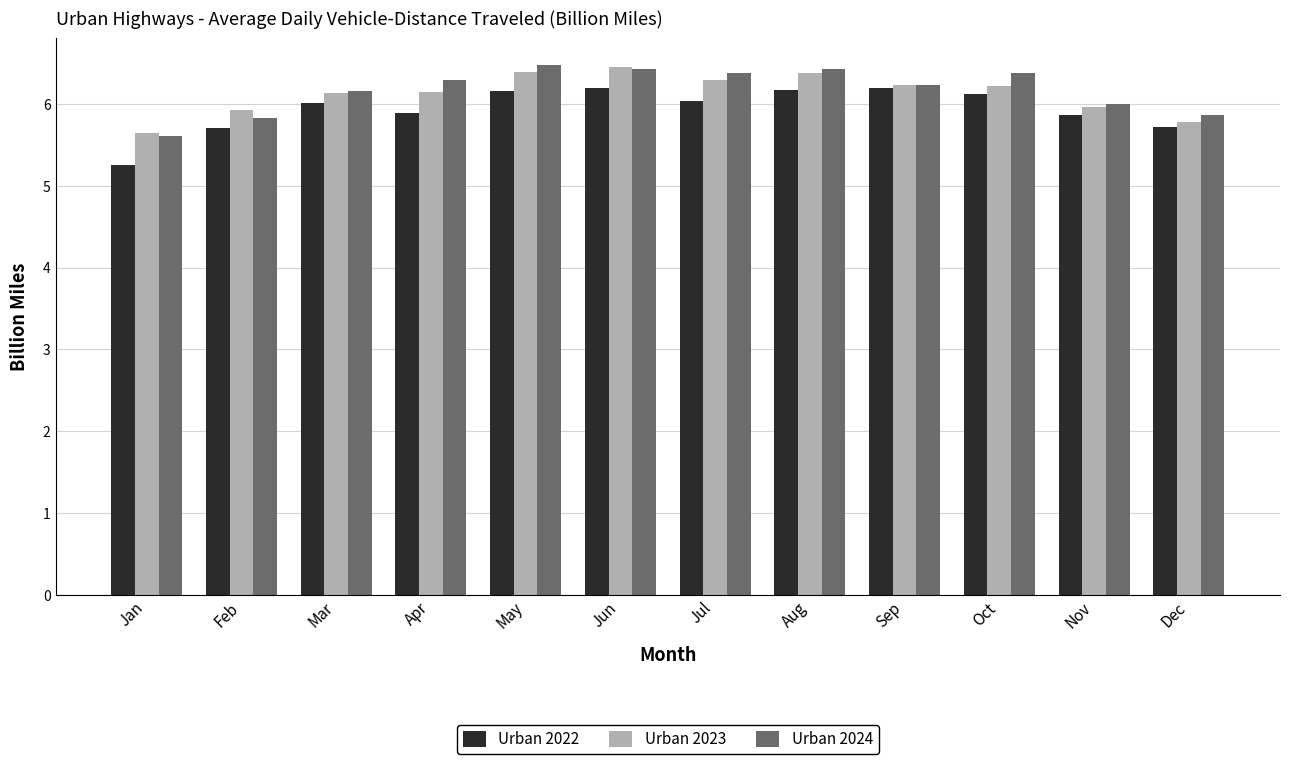

Is it true that Urban 2023 equals 10.5 at Jul?

False